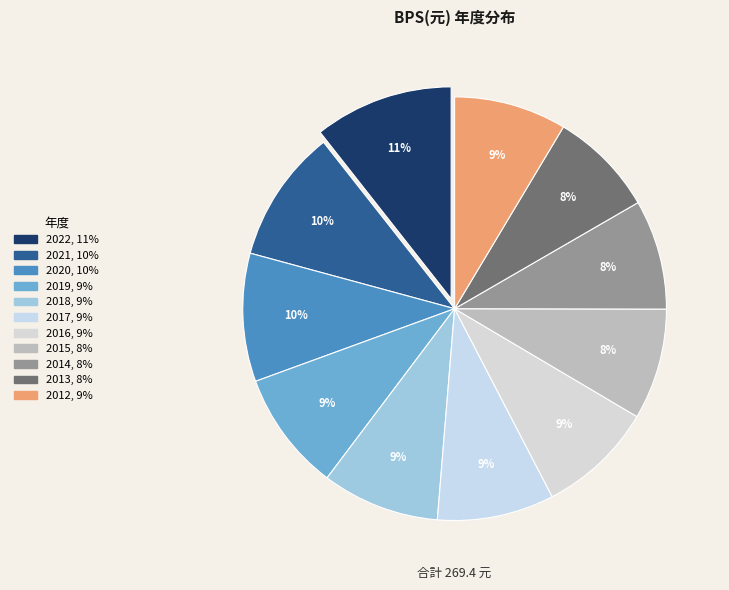

Combined, do 2012 and 2021 account for over 50%?

No